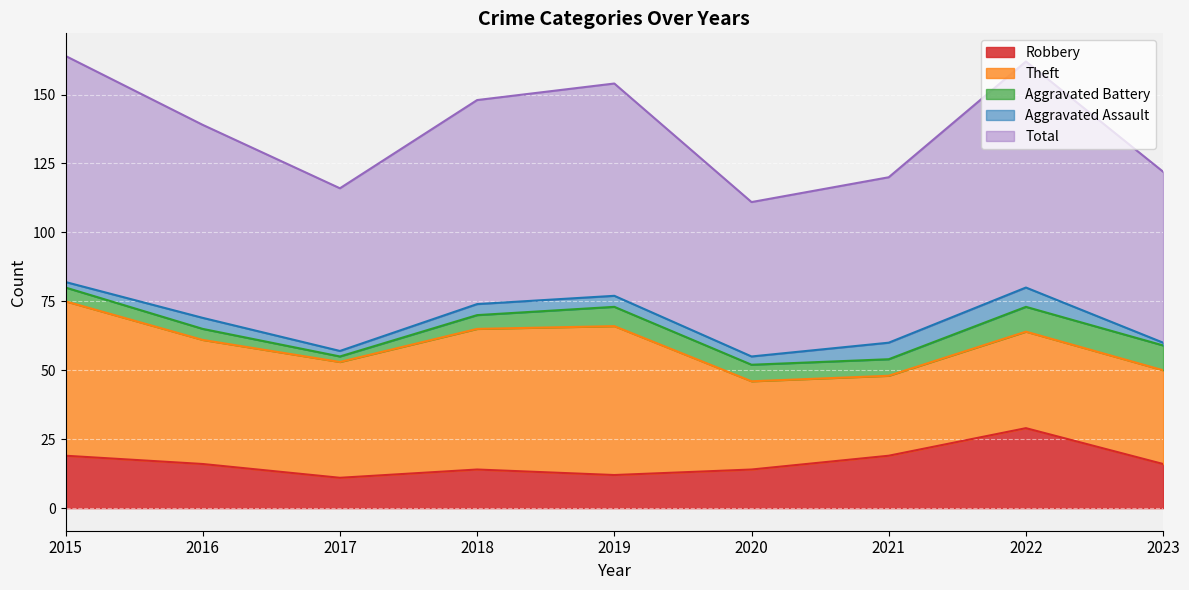

The value of Theft at 2022 is 14. True or false?

False